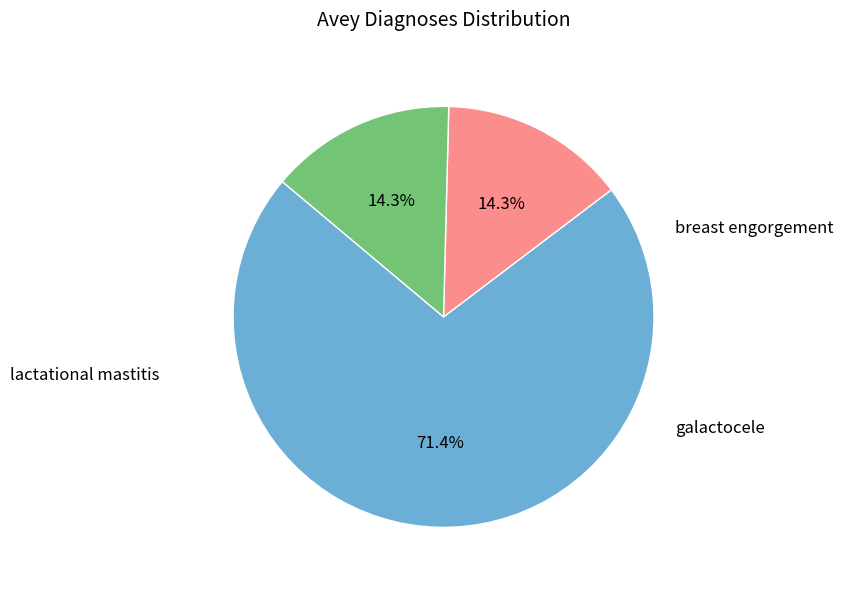

Is there any slice that represents more than half of the pie?

Yes